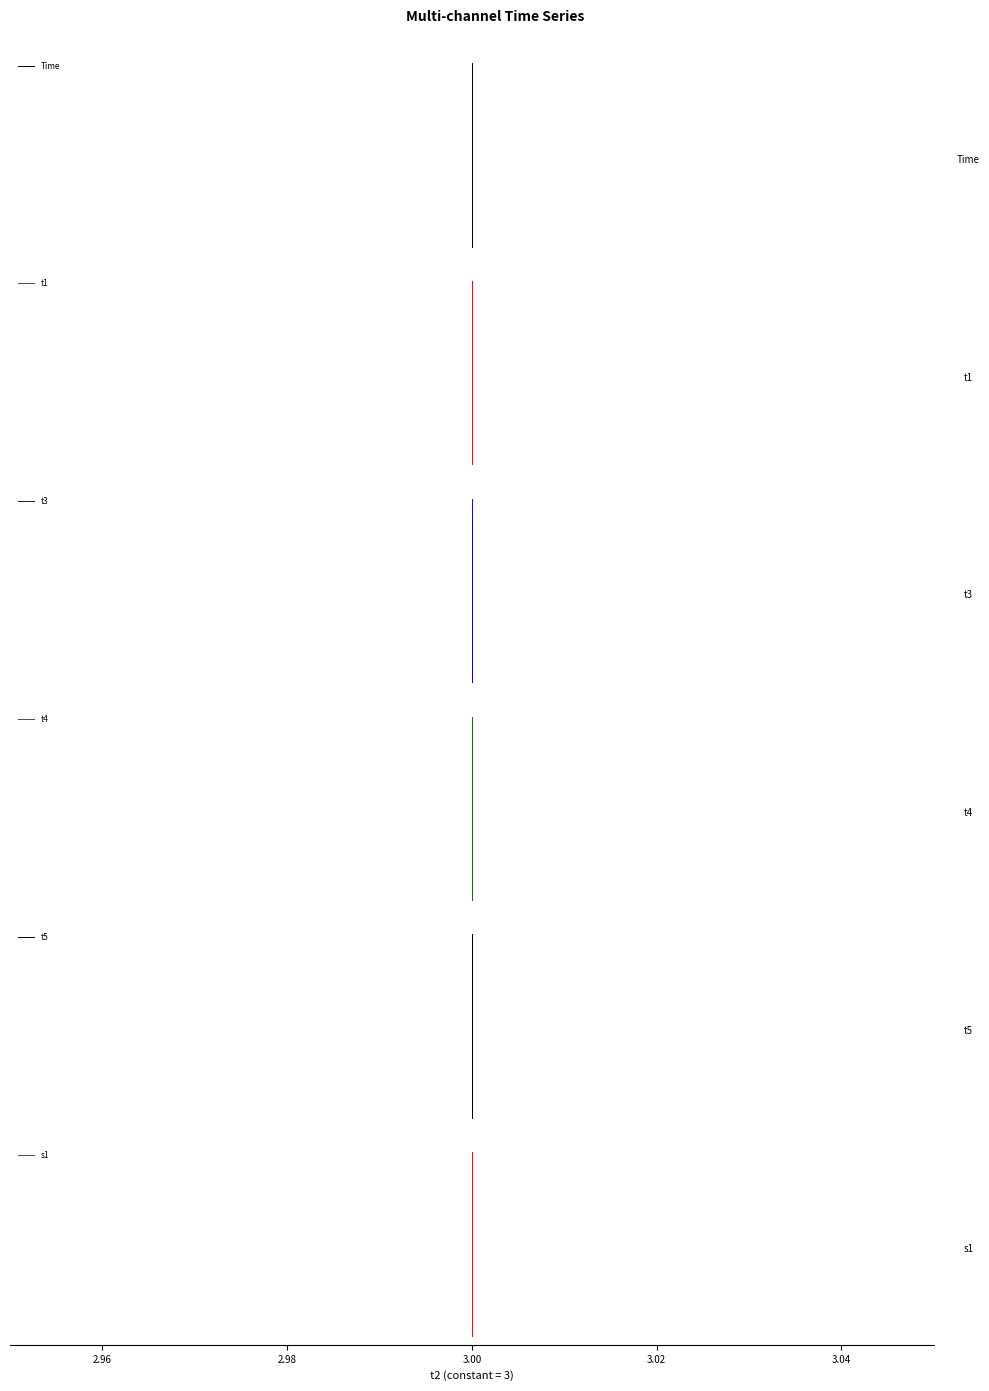

What is the minimum value for t3?

1.0